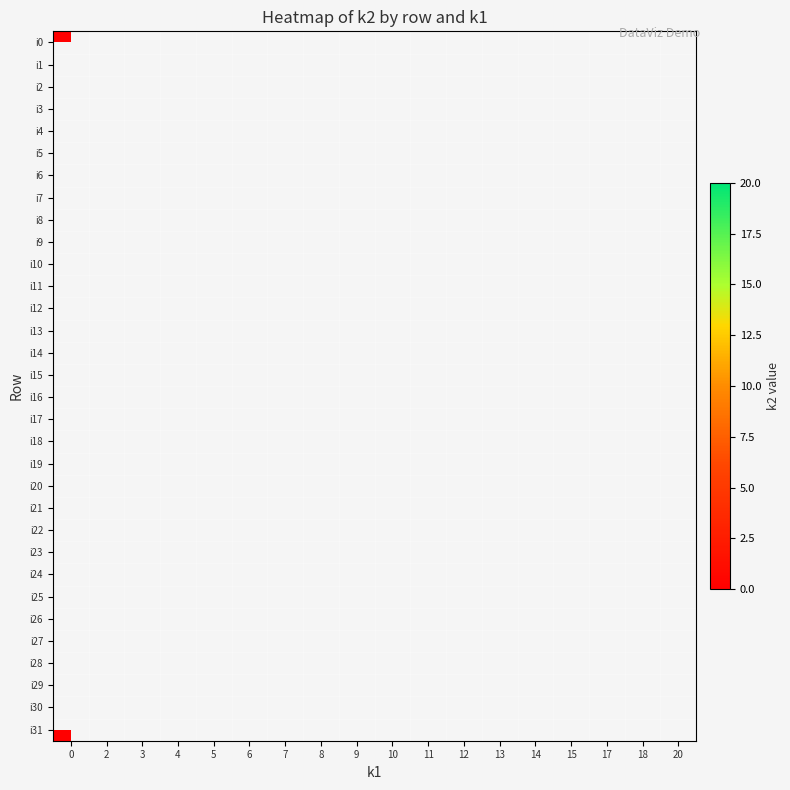

At 12, list the series in order from largest to smallest.

i0, i1, i2, i3, i4, i5, i6, i7, i8, i9, i10, i11, i12, i13, i14, i15, i16, i17, i18, i19, i20, i21, i22, i23, i24, i25, i26, i27, i28, i29, i30, i31